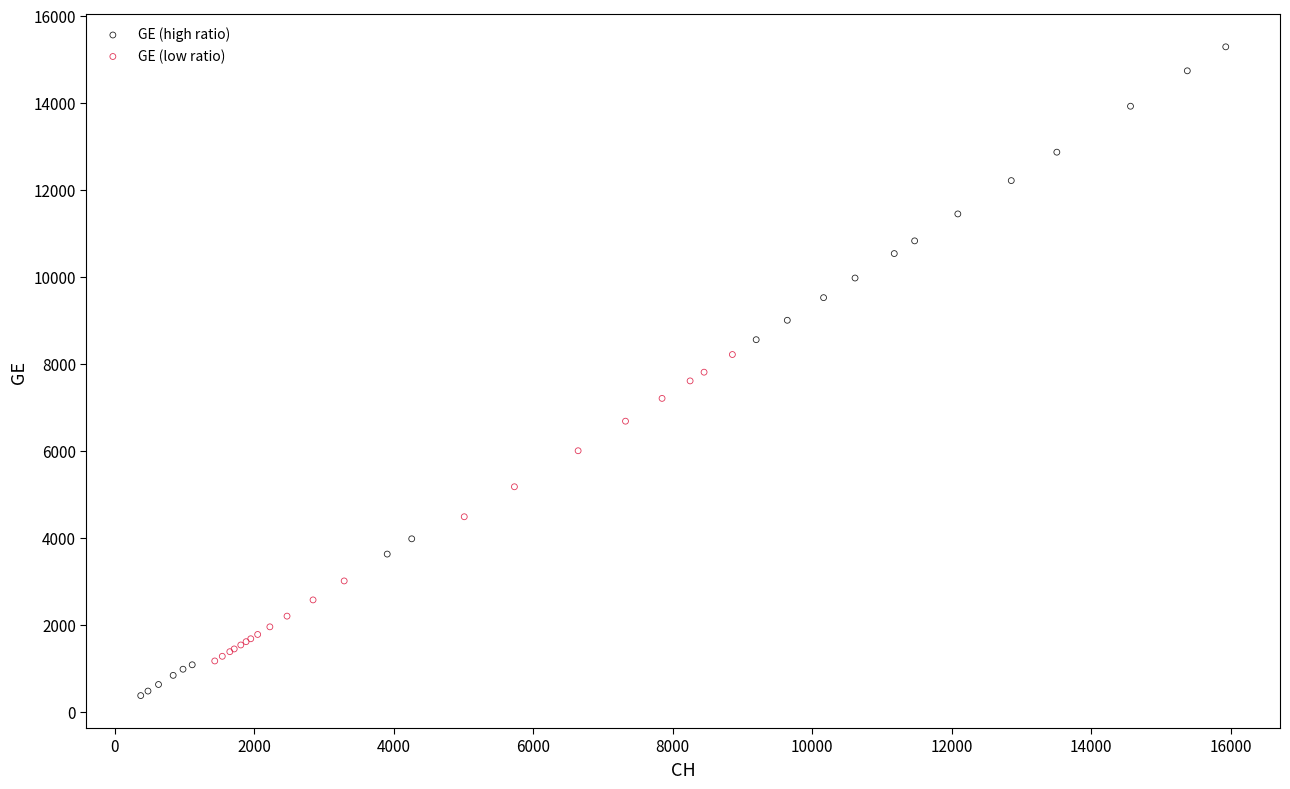

Which series contains the highest Y value?

GE (high ratio)